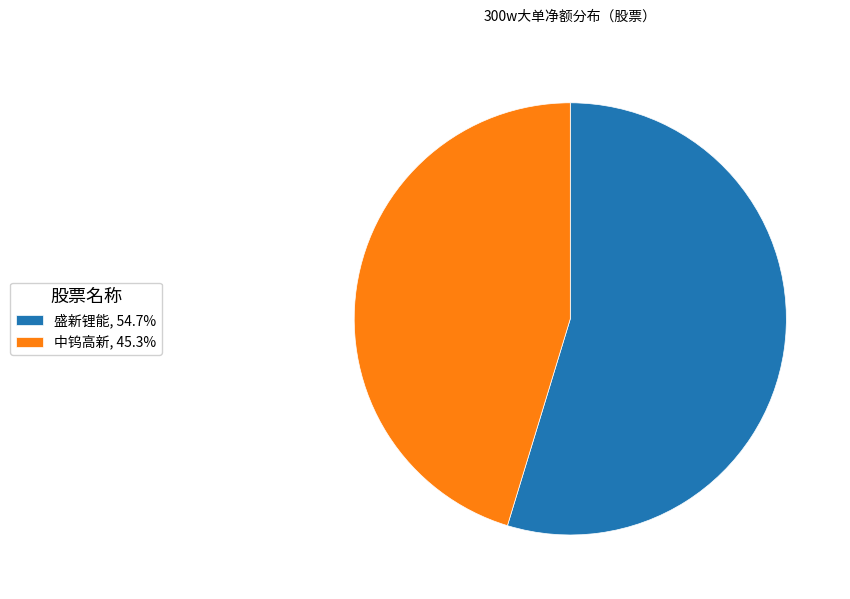

What is the ratio of the value at 盛新锂能, 54.7% to the value at 中钨高新, 45.3%?

1.2